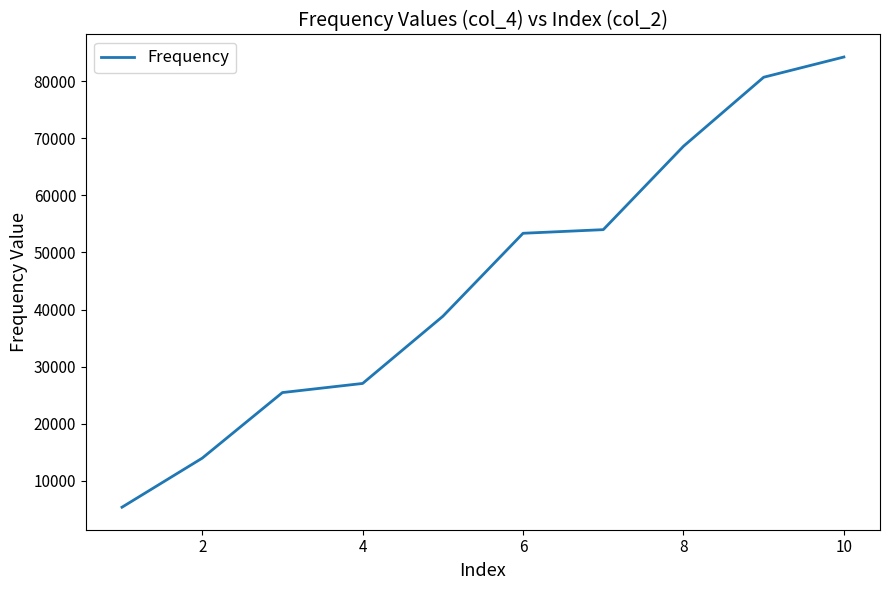

Count the number of values greater than 53351.

5